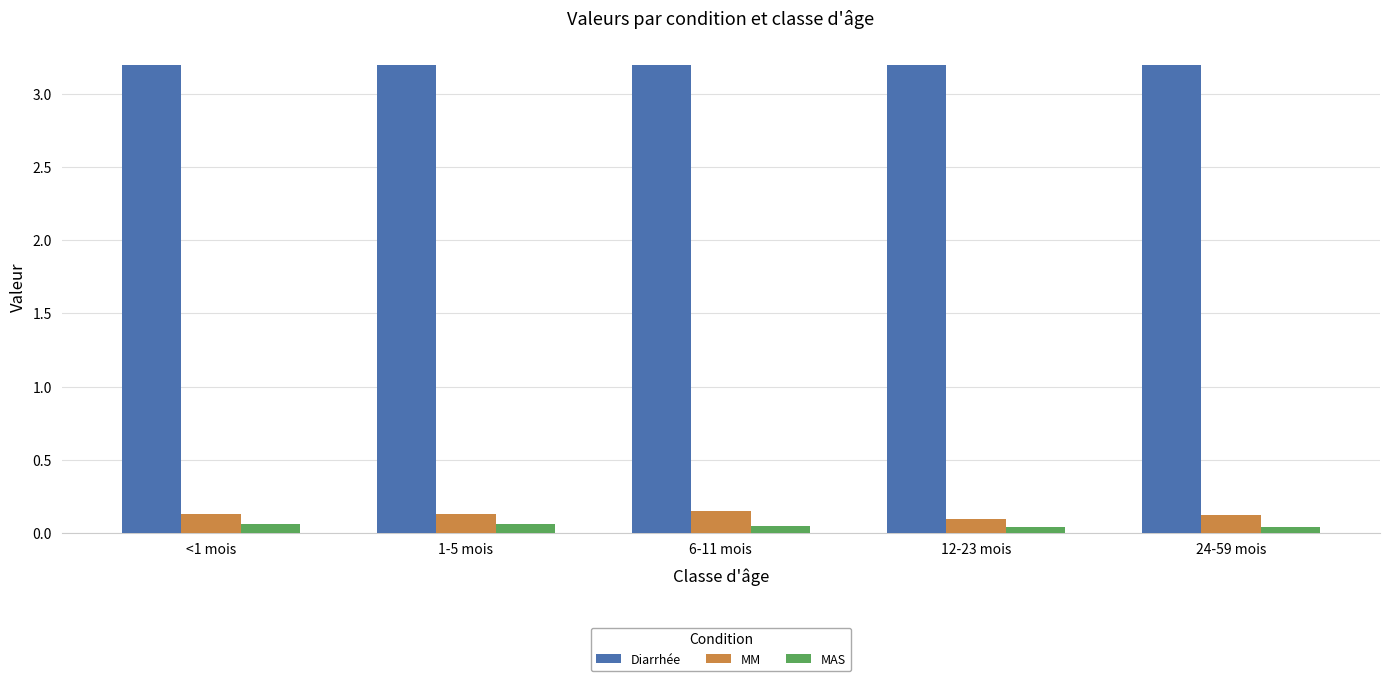

How many MM values are between 0 and 1?

5